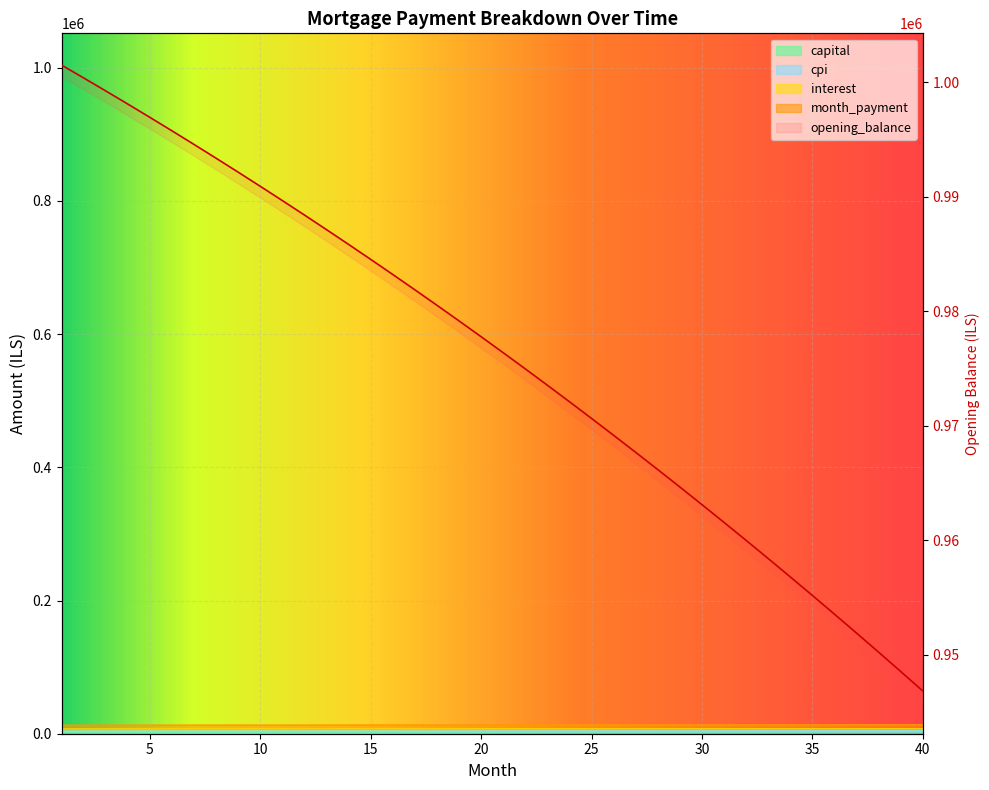

What are all the series names shown in the legend?

opening_balance, interest, month_payment, capital, cpi